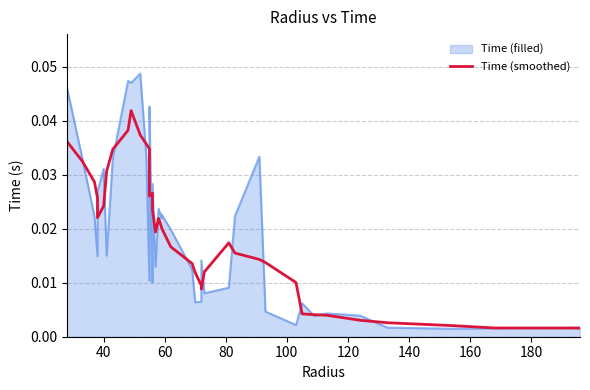

True or false: the data has more than 1 interior local peaks.

True